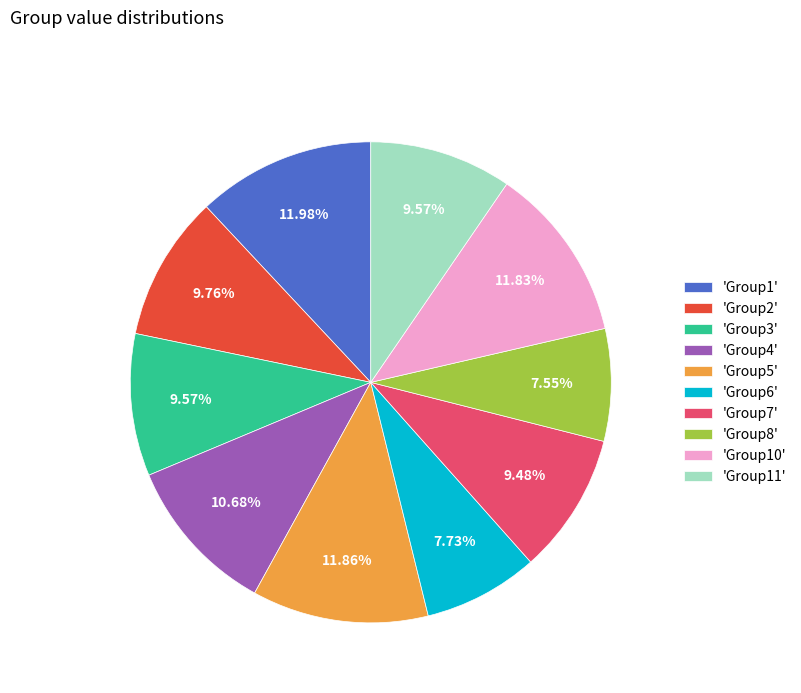

Which has a higher value, 'Group10' or 'Group3'?

'Group10'